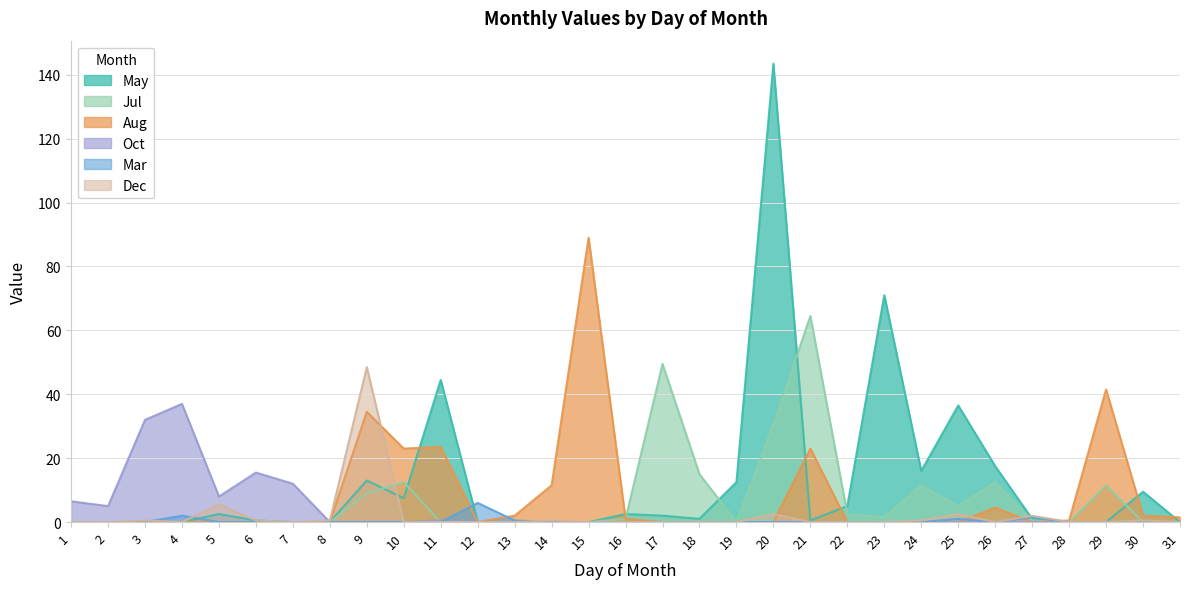

Between which two adjacent categories do Oct and Dec first intersect?

7 and 8